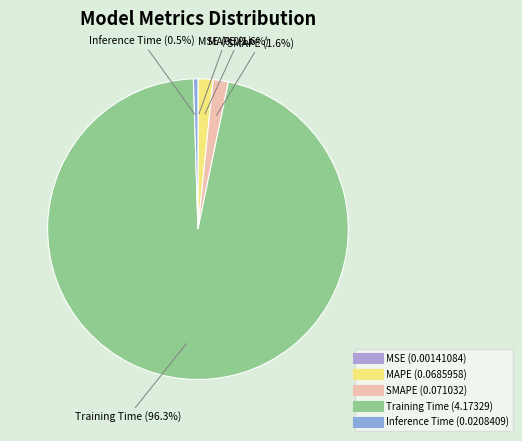

What percentage is NOT represented by Inference Time?

99.5%